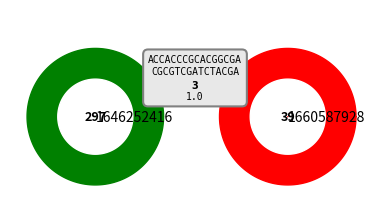

To the nearest percent, what is the difference between the largest and smallest slice percentages?

100%